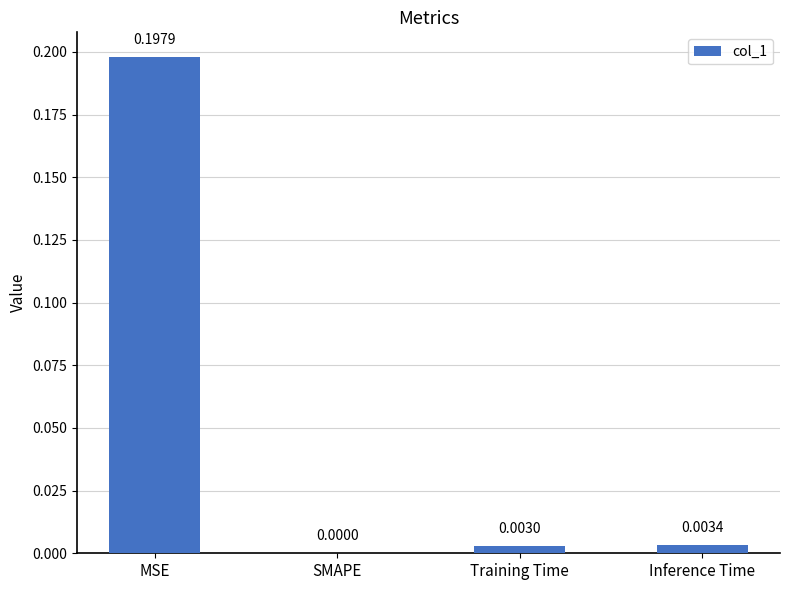

Between Training Time and SMAPE, which is larger?

Training Time